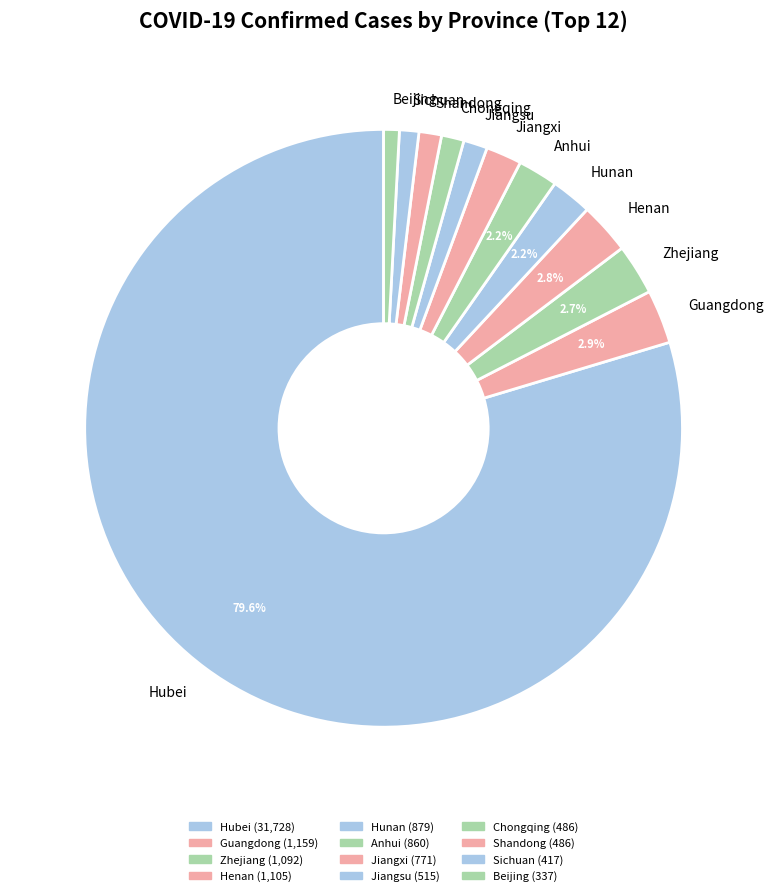

How many slices are in this pie chart?

12